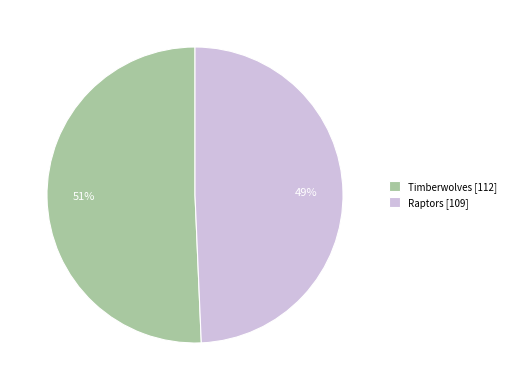

The Raptors [109] slice represents 49% of the pie. True or false?

True